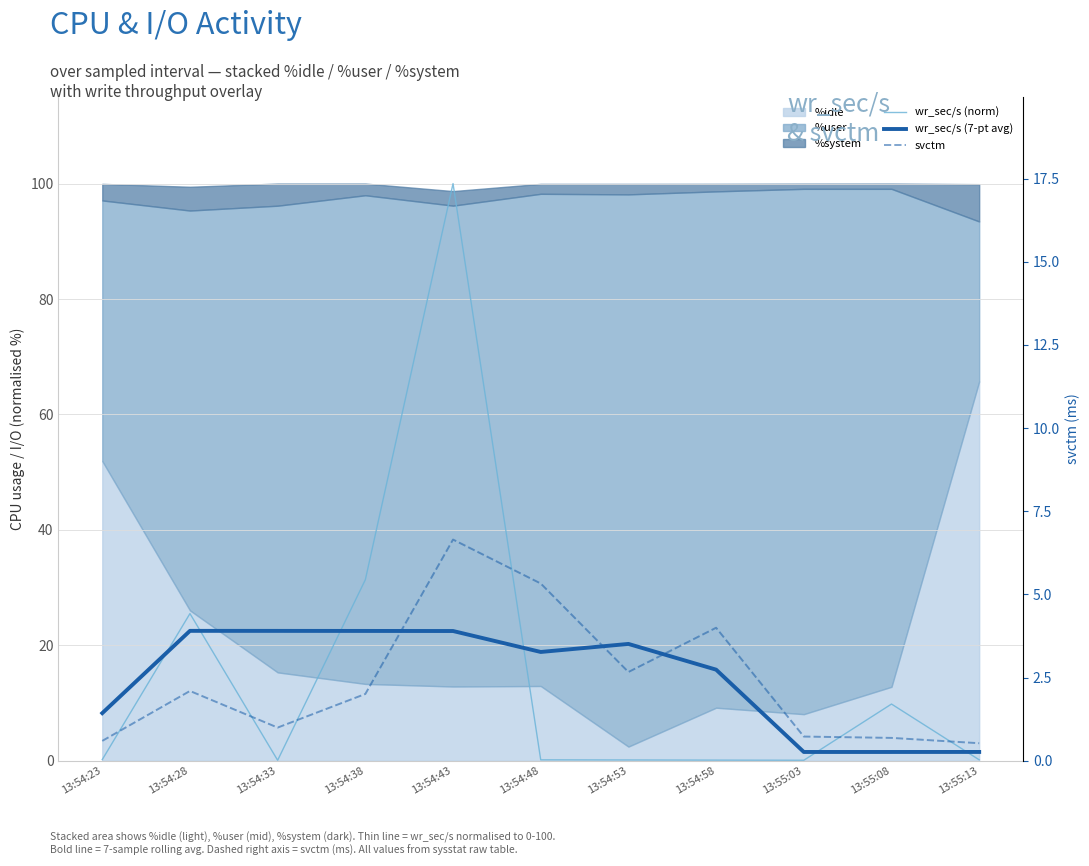

What is the label of the 5th point from the right?

13:54:53